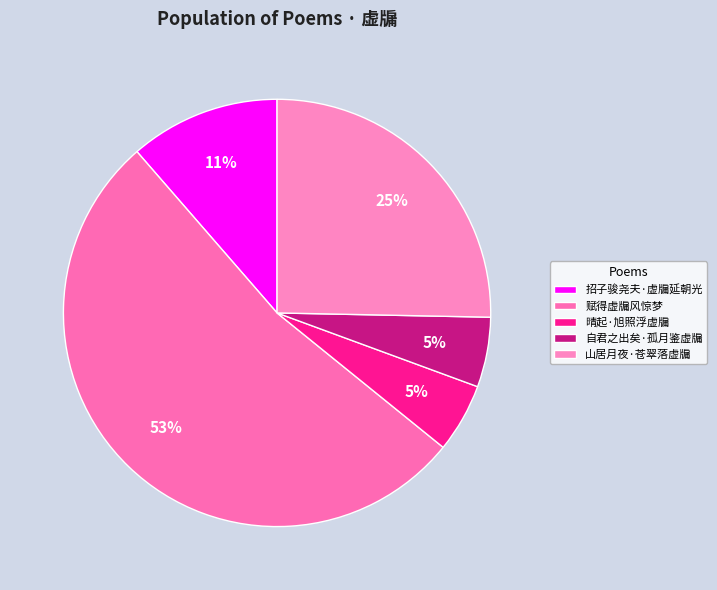

What percentage is the 山居月夜·苍翠落虚牖 slice, to the nearest percent?

25%